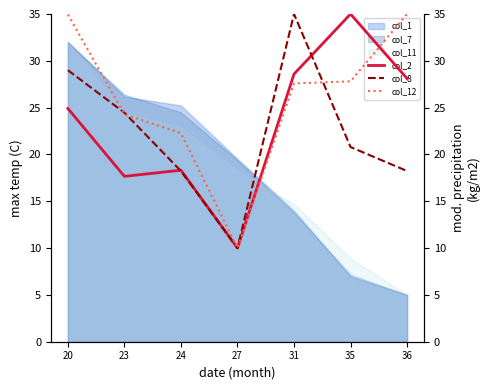

In col_12, how many points are lower than both neighbors (excluding endpoints)?

1